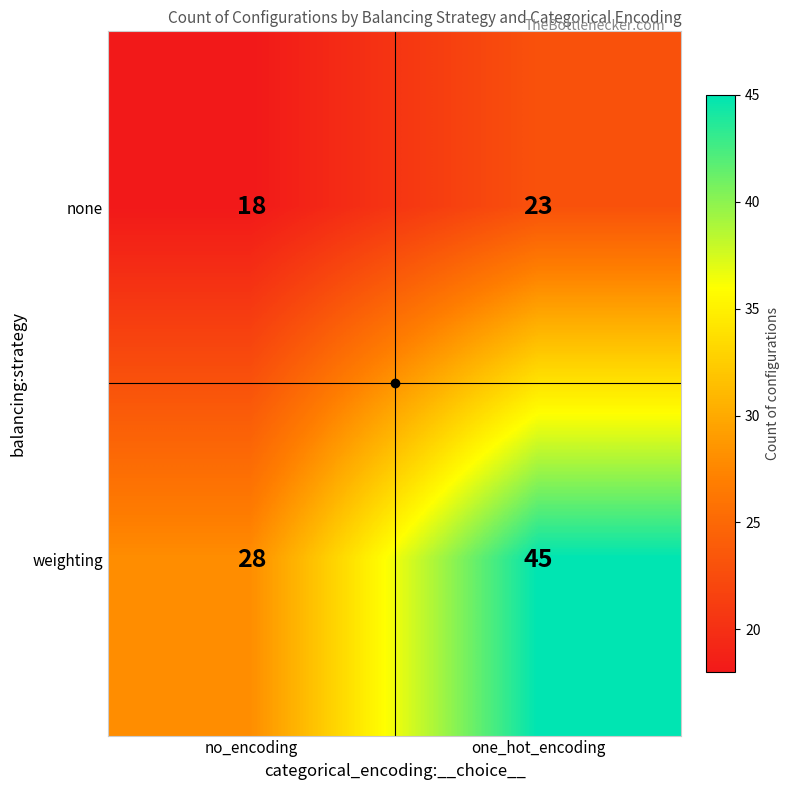

Which series has the largest total across all categories?

weighting